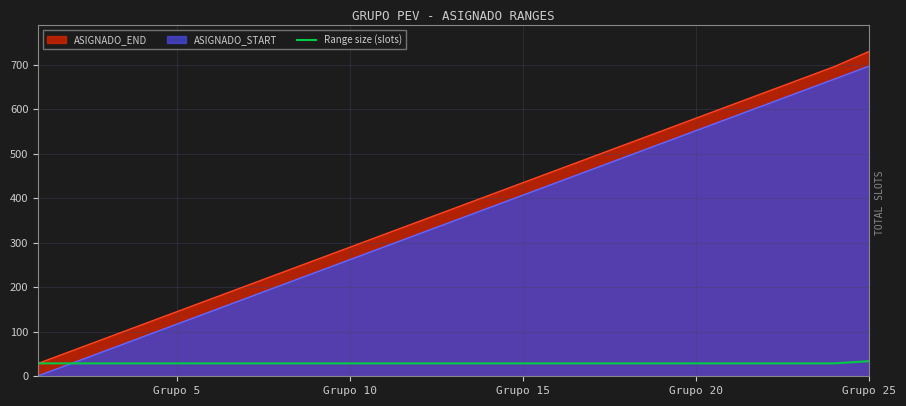

The value of ASIGNADO_END at Grupo 15 is 108. True or false?

False